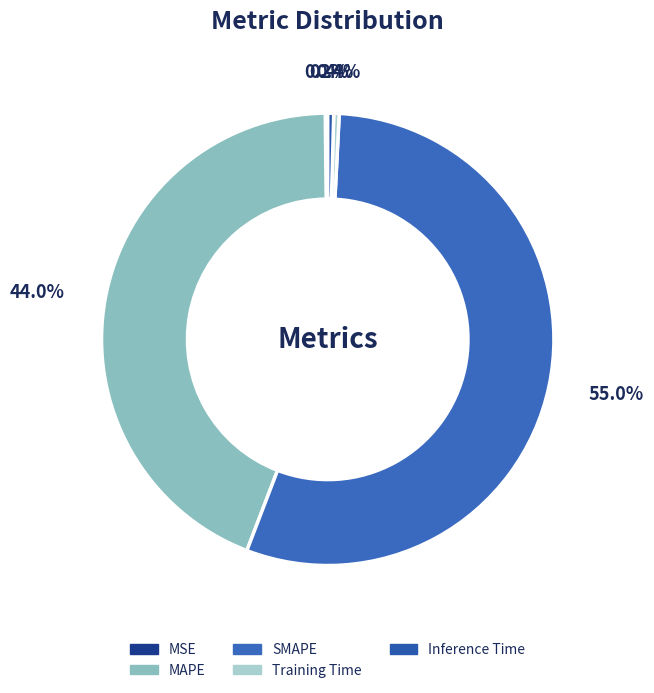

Is there a majority slice in this chart?

Yes